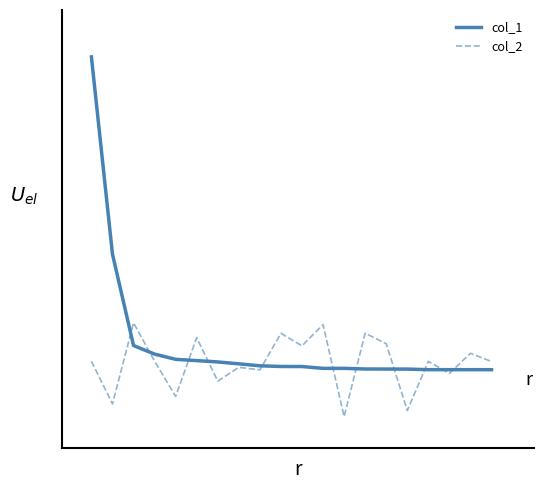

Which series ends up on top after the final intersection of col_2 and col_1?

col_2